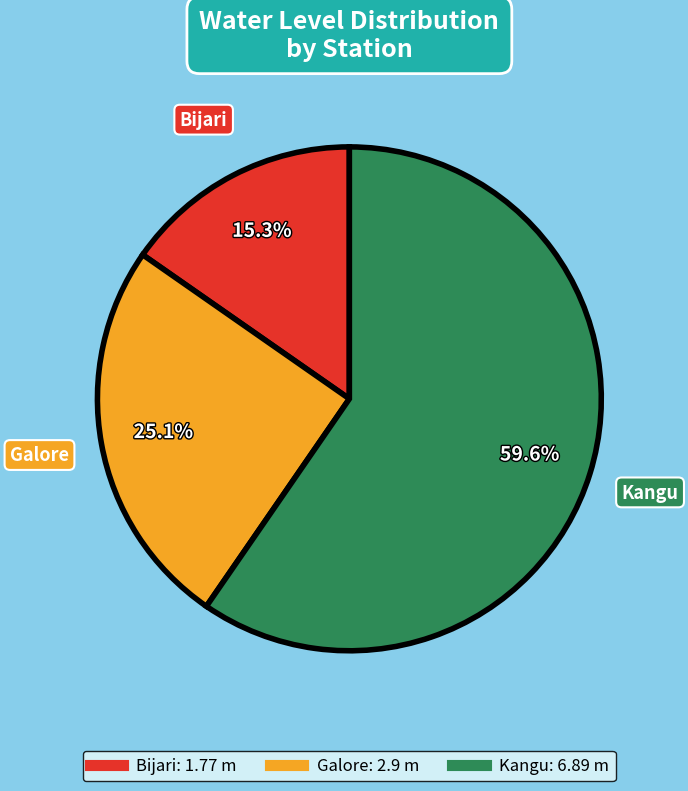

Count the number of slices in the pie.

3